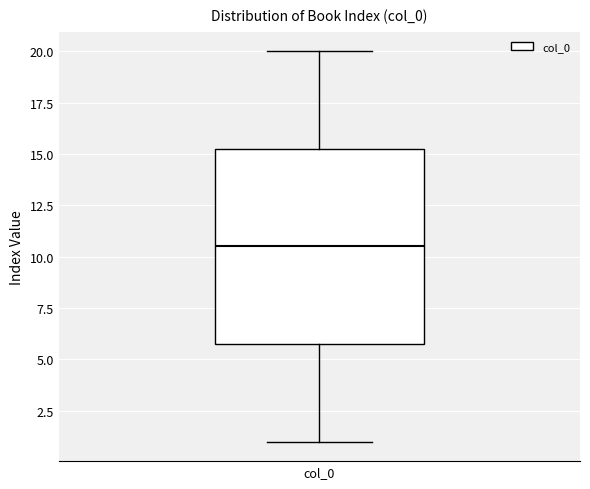

Read this box plot against the y-axis: the position of the median line, the range covered by the box, and the ends of both whiskers. The values are not printed on the chart, so give them approximately, as read against the axis.

median 10.5, box 6.0 to 15.5, whiskers 1.0 to 20.0